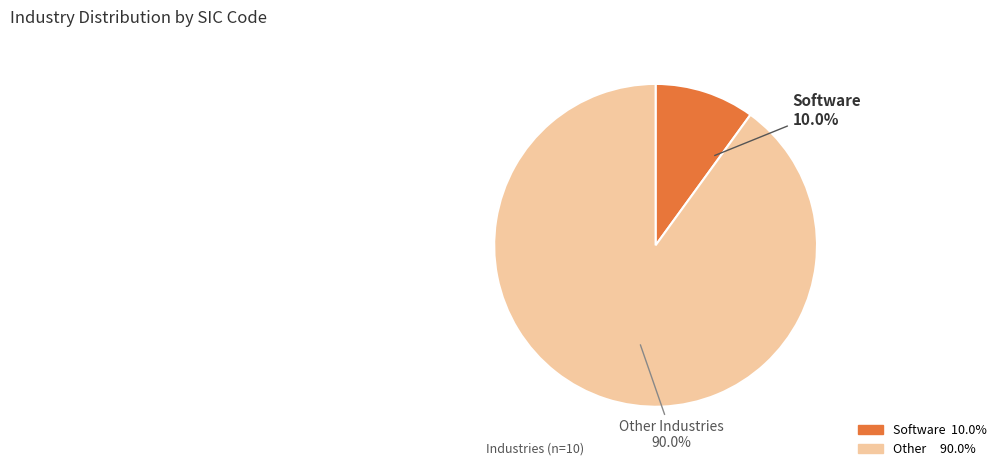

Is there a majority slice in this chart?

Yes